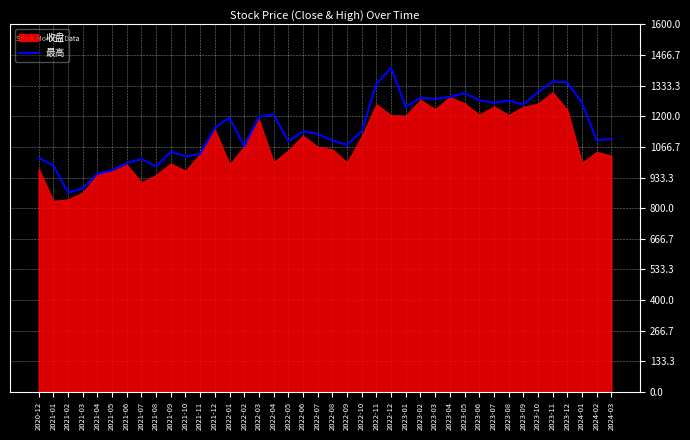

Where is the first local minimum?

2021-02